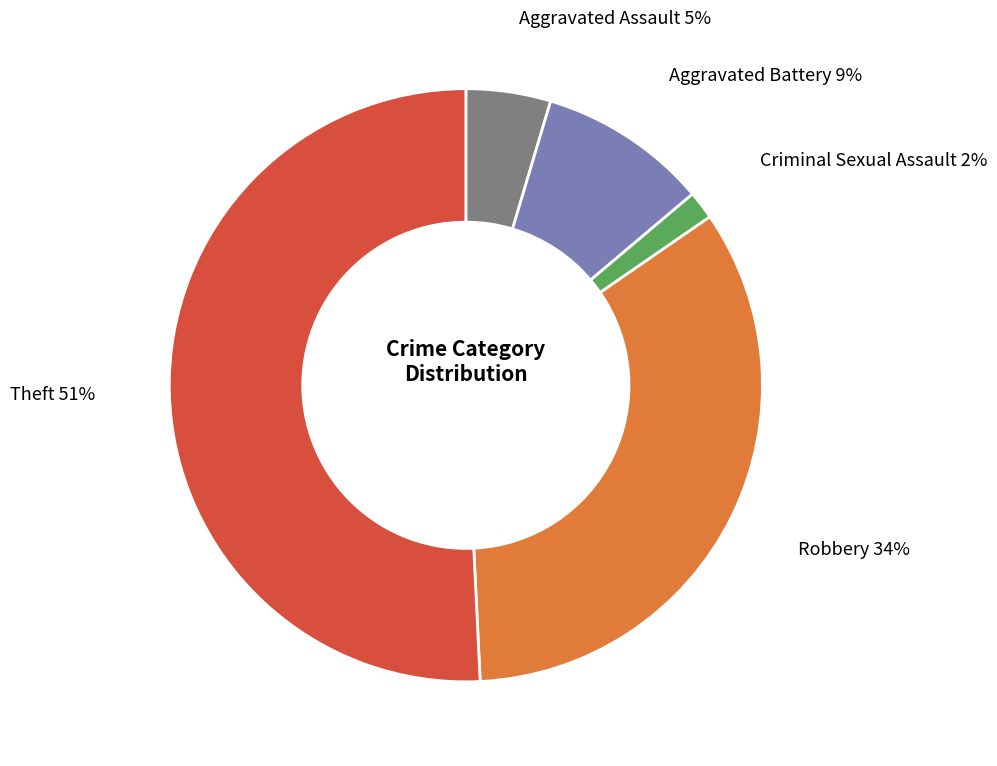

How many slices are in this pie chart?

5